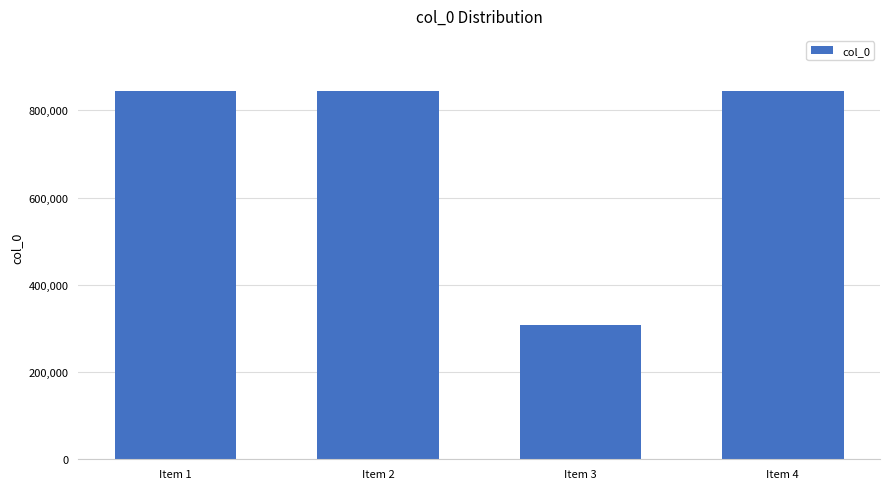

Between Item 4 and Item 3, which is larger?

Item 4